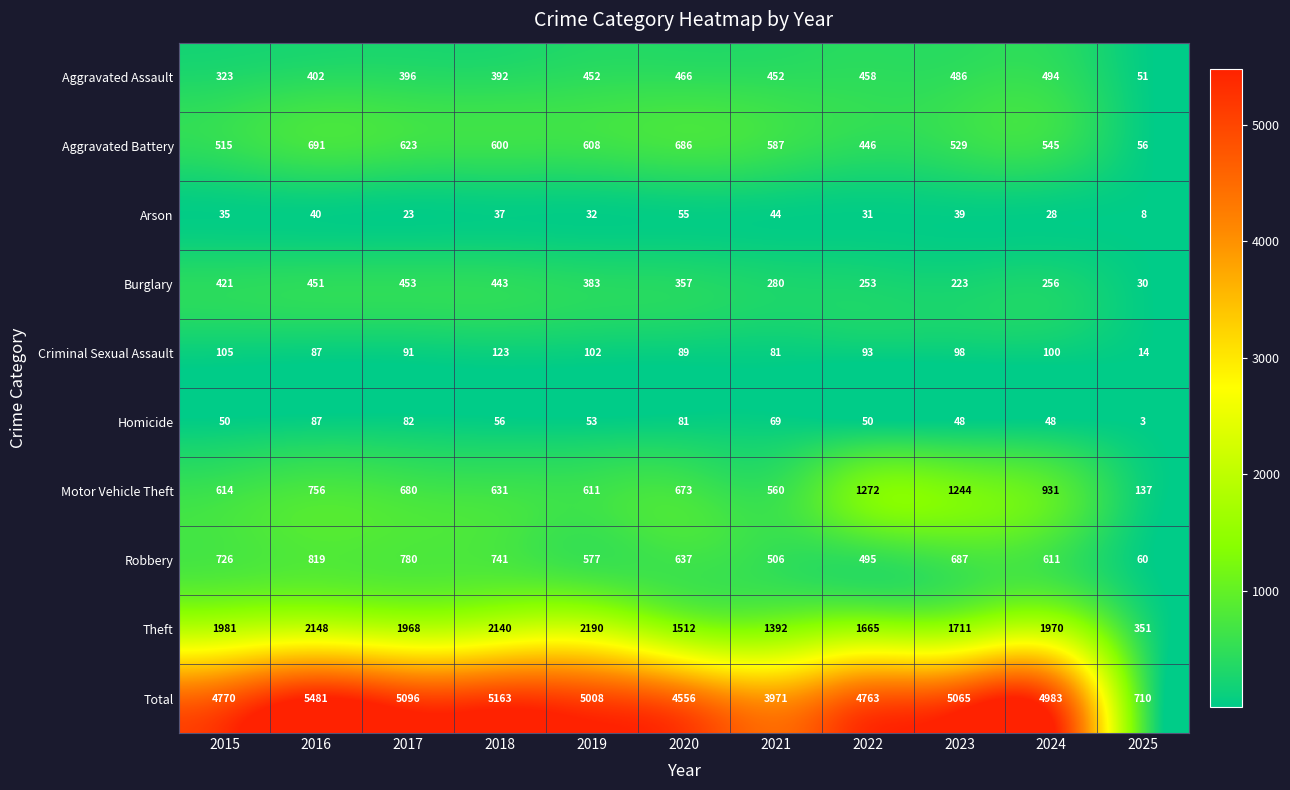

What is the difference between the highest and lowest values at 2018?

5126